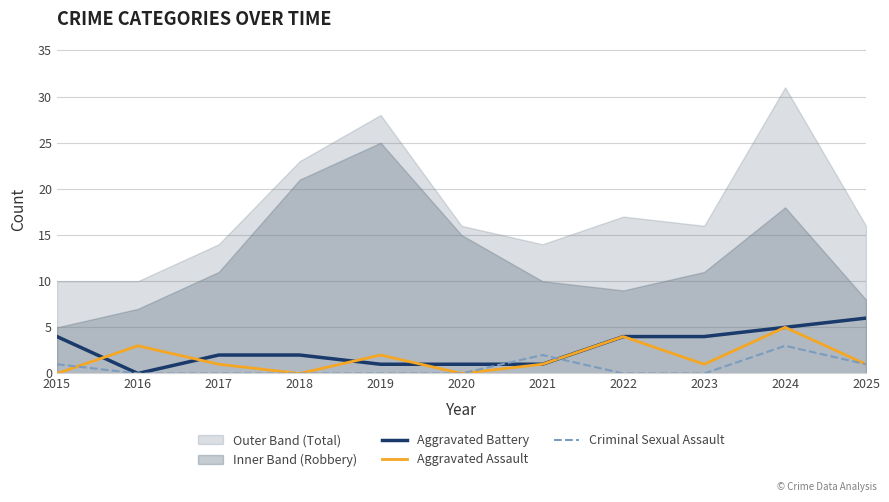

What is the highest value of the Aggravated Assault series?

5